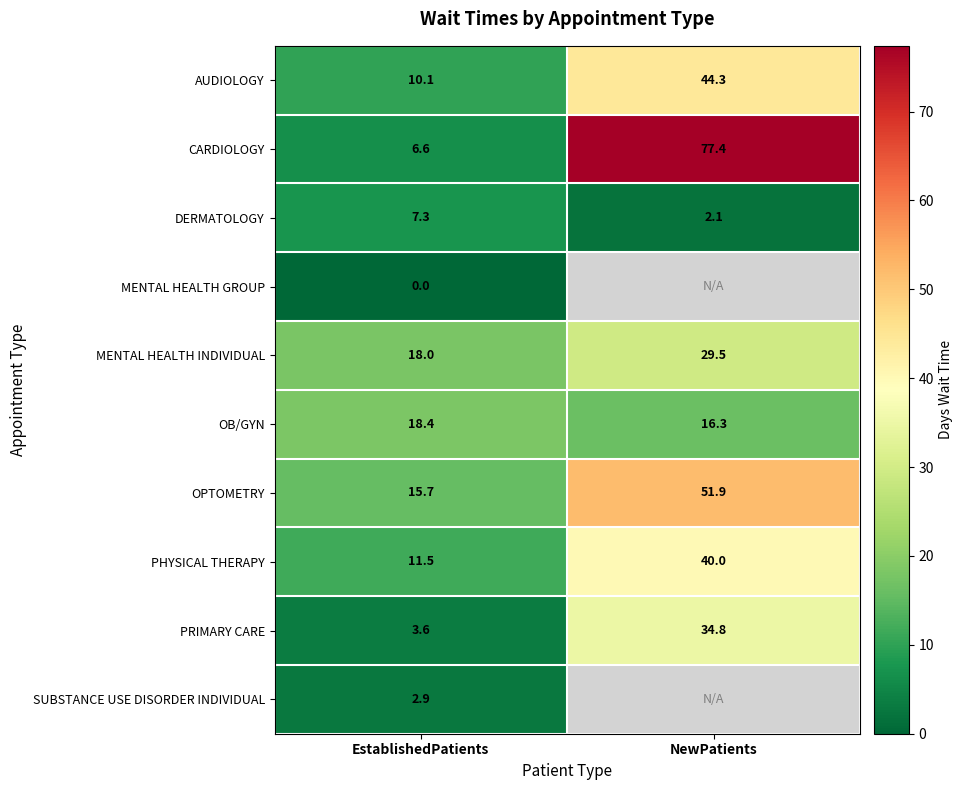

Is the value of OB/GYN at NewPatients greater than the value of DERMATOLOGY at EstablishedPatients?

Yes